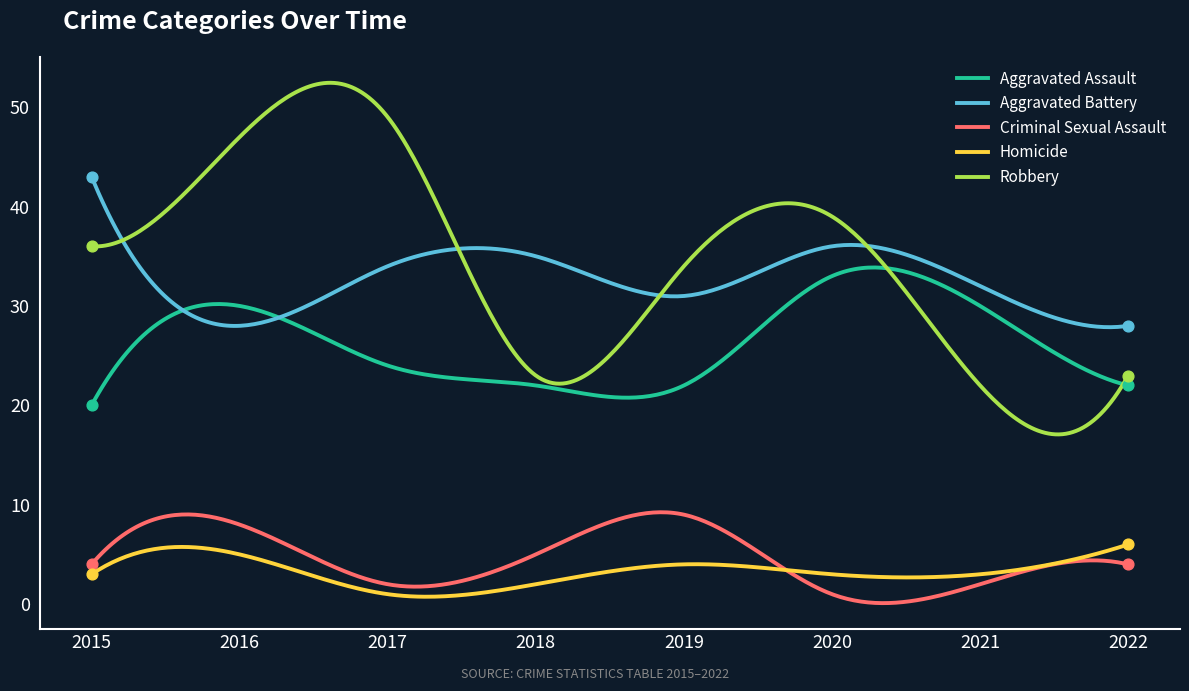

What is the minimum value for Aggravated Assault?

20.0